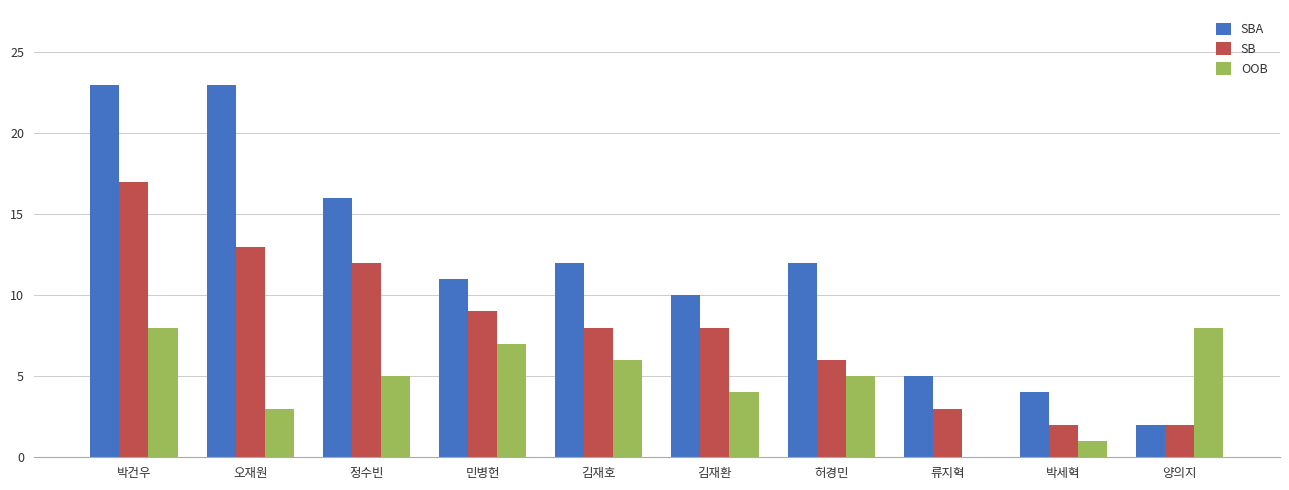

True or false: OOB has a value of 7 at 민병헌.

True